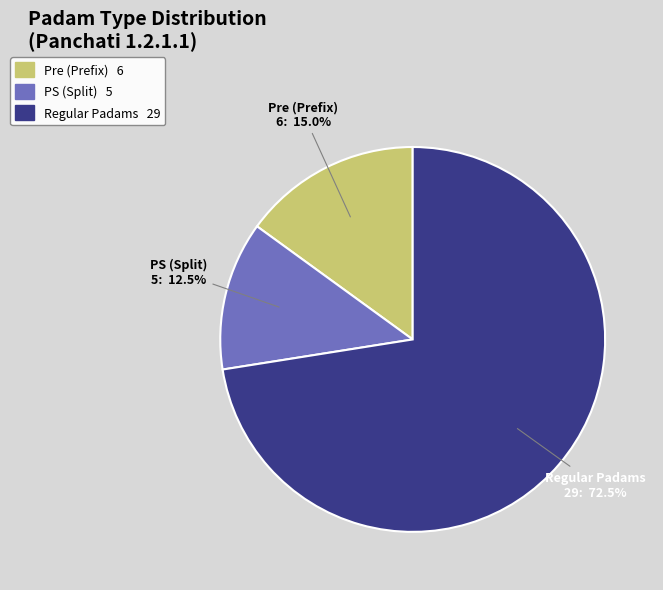

Is there any slice that represents more than half of the pie?

Yes